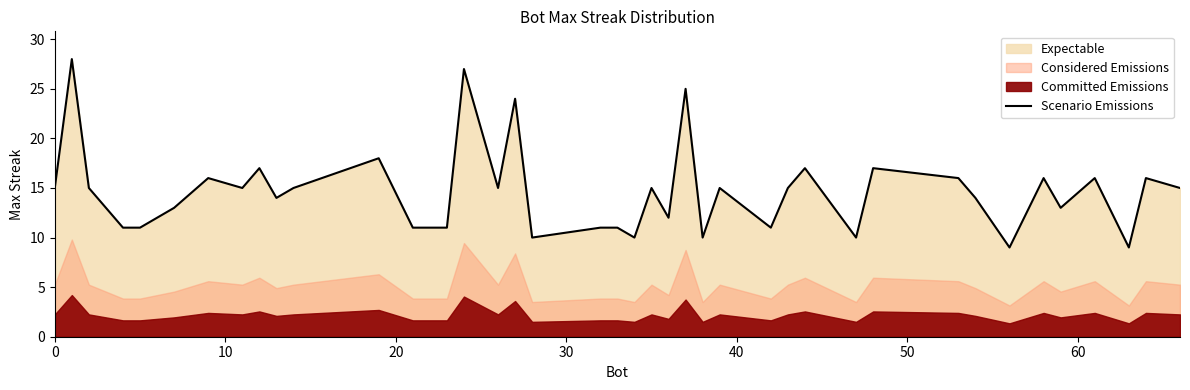

What is the lowest value of the Scenario Emissions series?

9